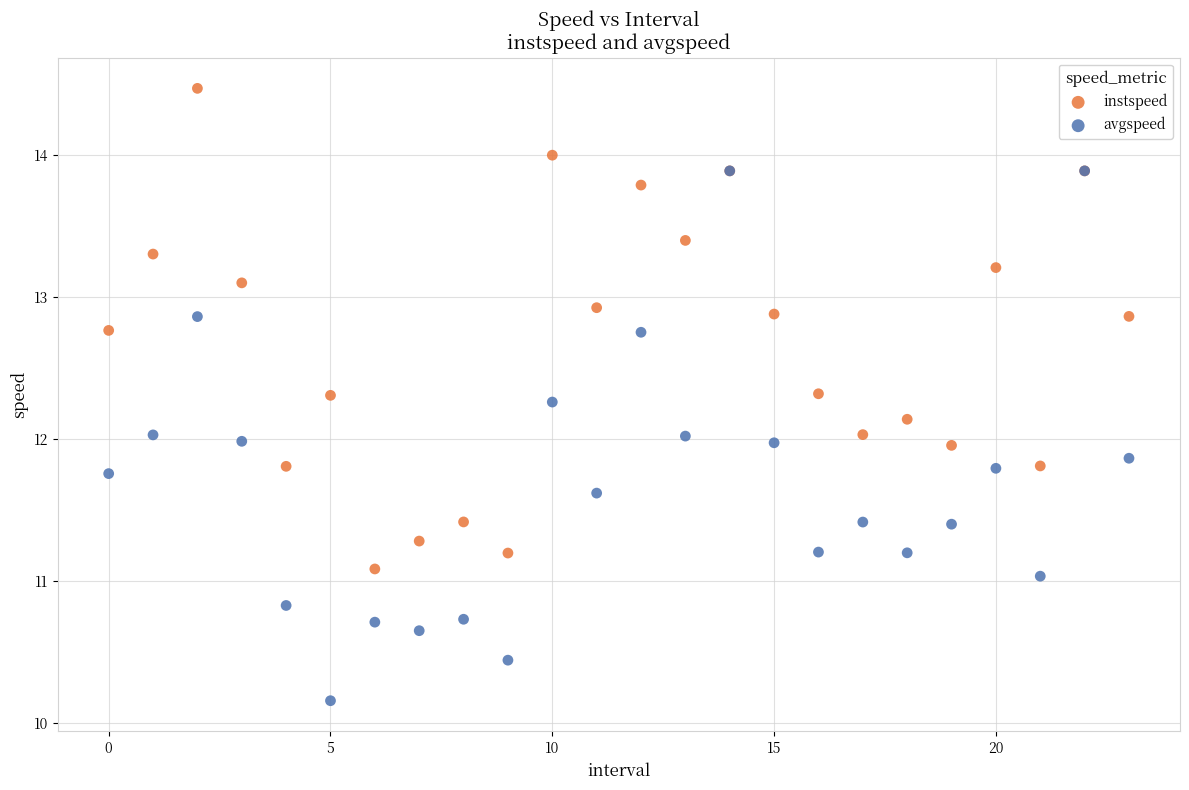

Which series contains the highest Y value?

instspeed